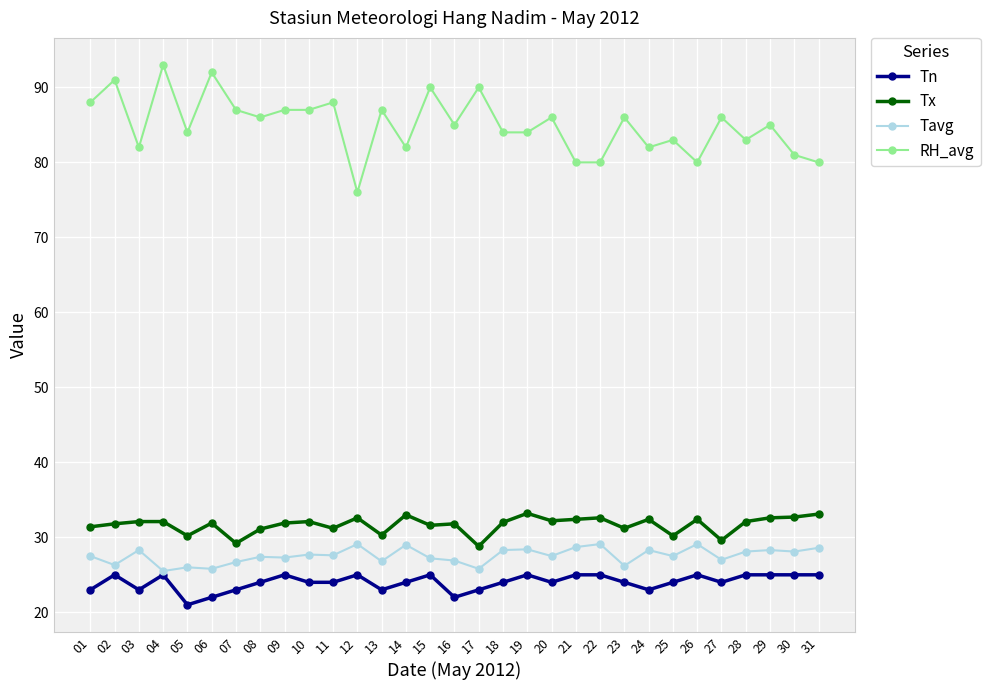

Which series has the widest spread of values?

RH_avg